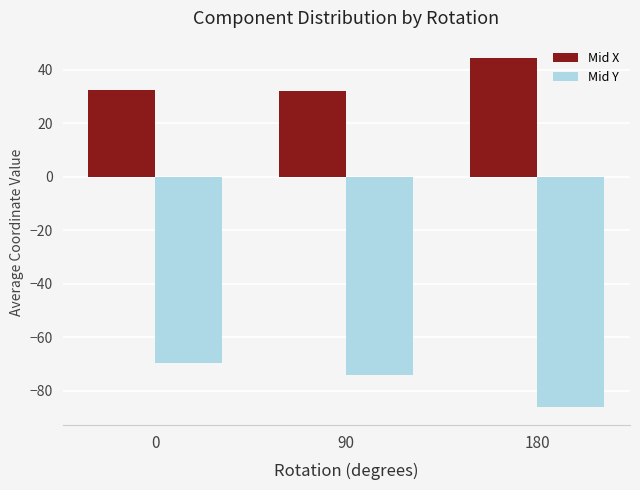

What is the value of the Mid Y bar at the 1st from the left?

-69.5